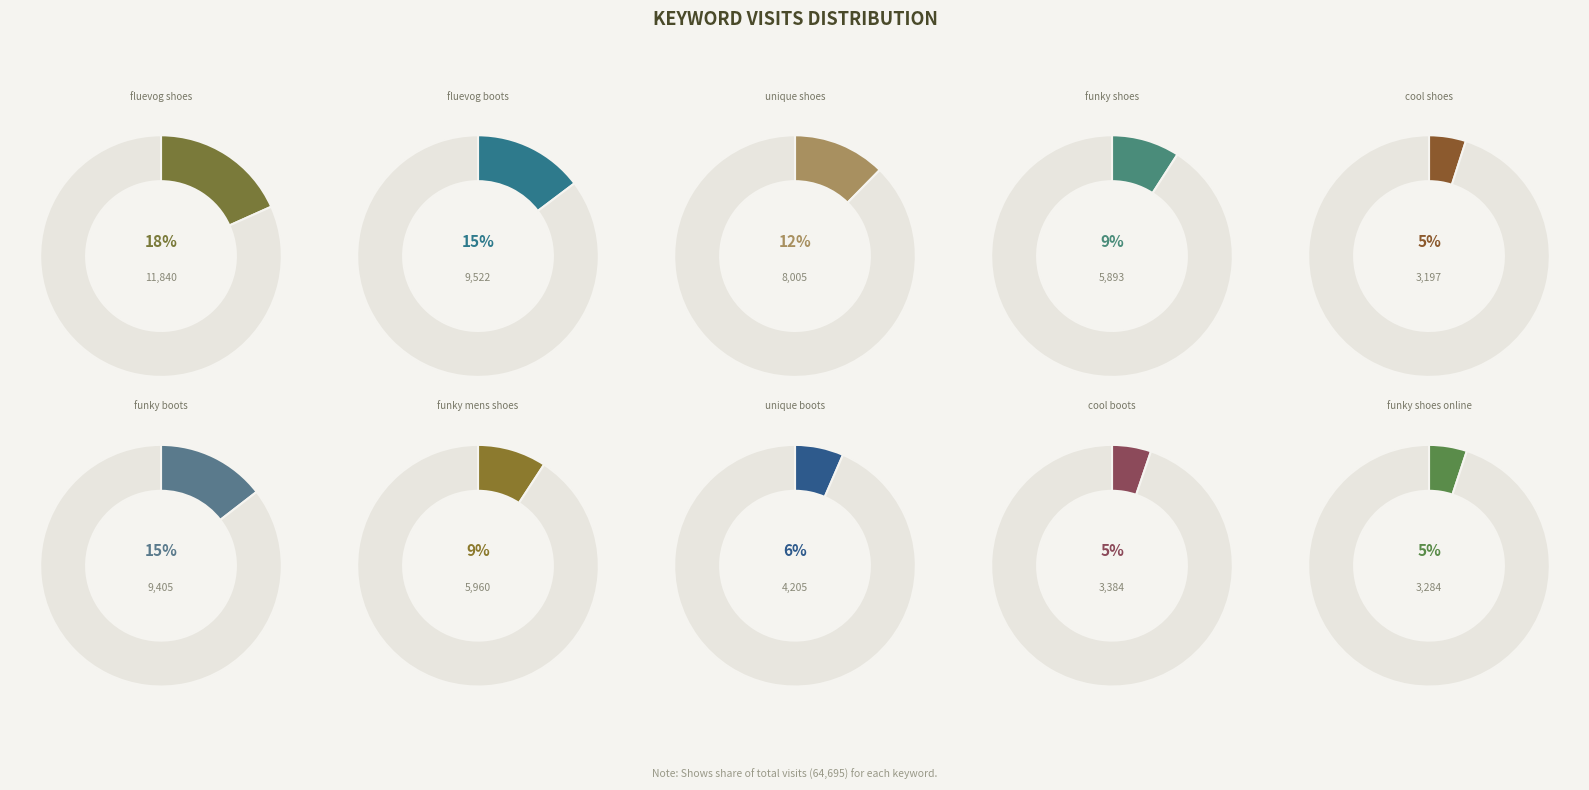

What percentage do funky shoes and cool shoes together represent?

14.1%